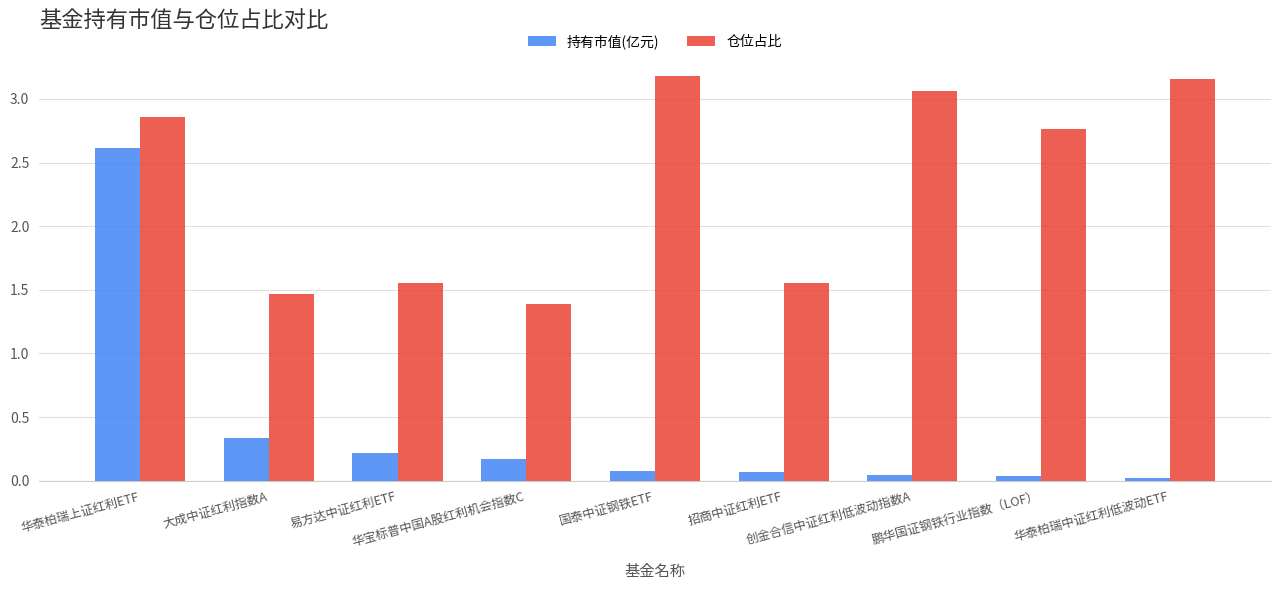

Are the bars grouped side by side (vs. stacked)?

Yes